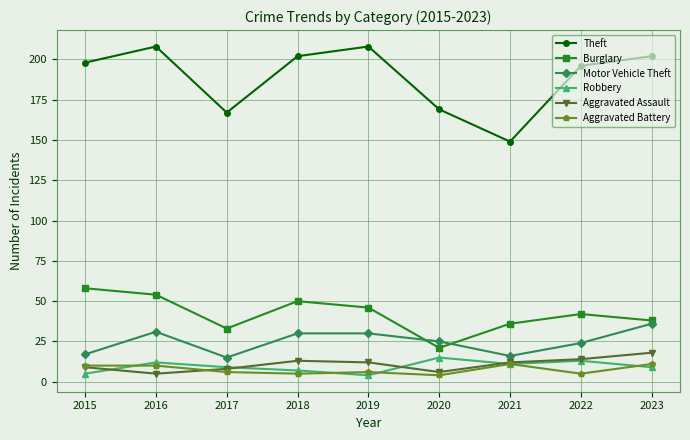

At which label is Burglary closest to 39?

2023